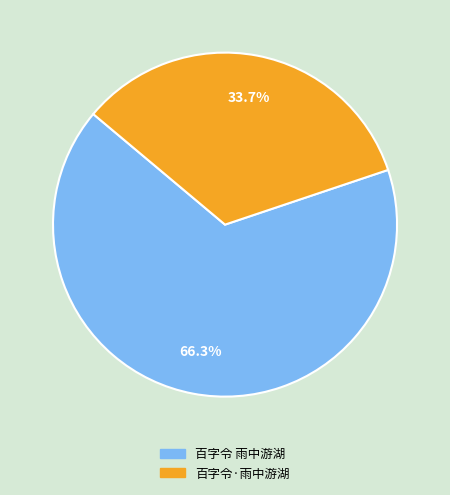

Is there any slice that represents more than half of the pie?

Yes